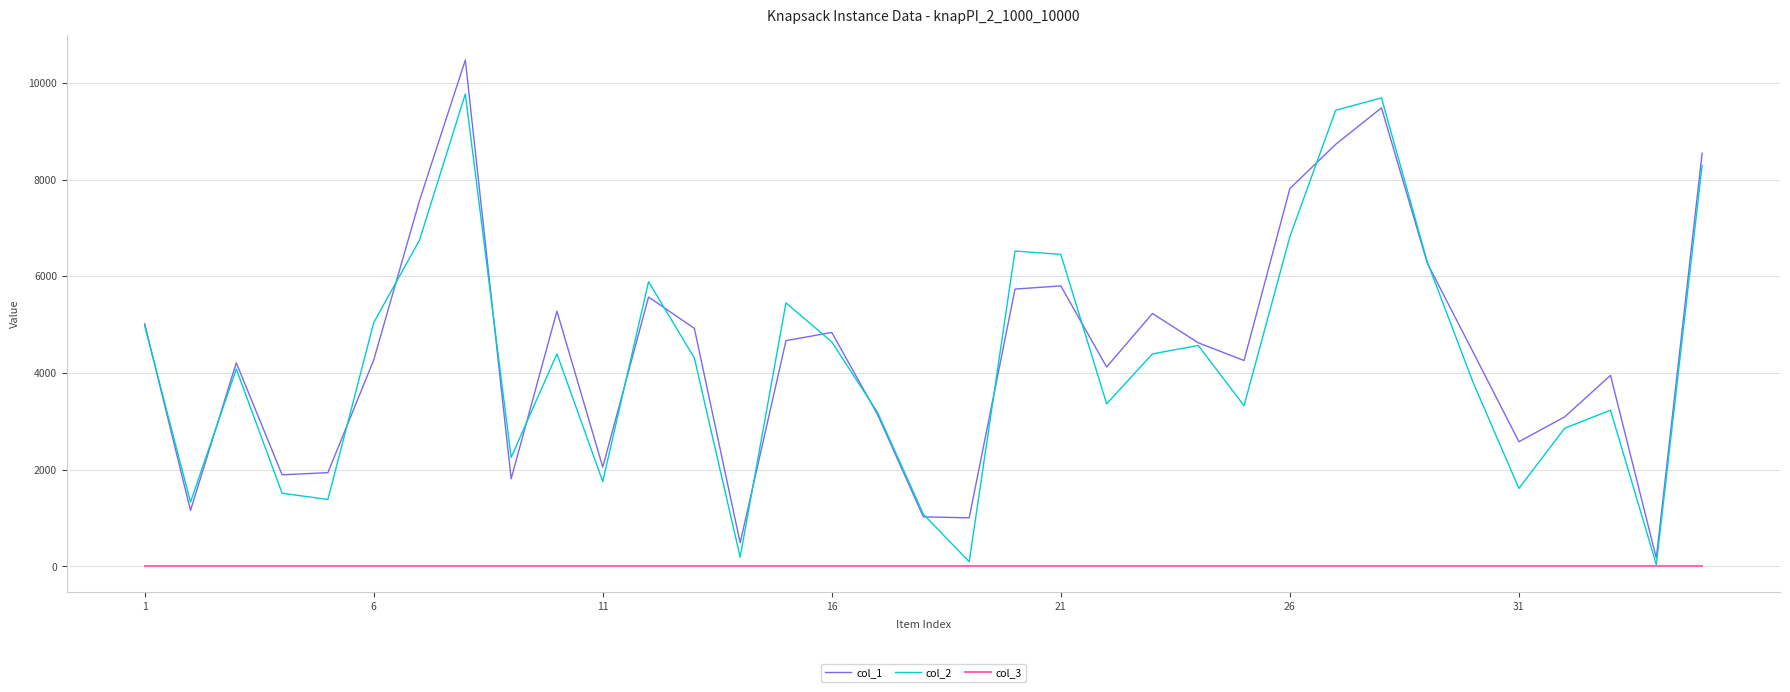

Rank the series by their maximum value, from highest to lowest.

col_1, col_2, col_3